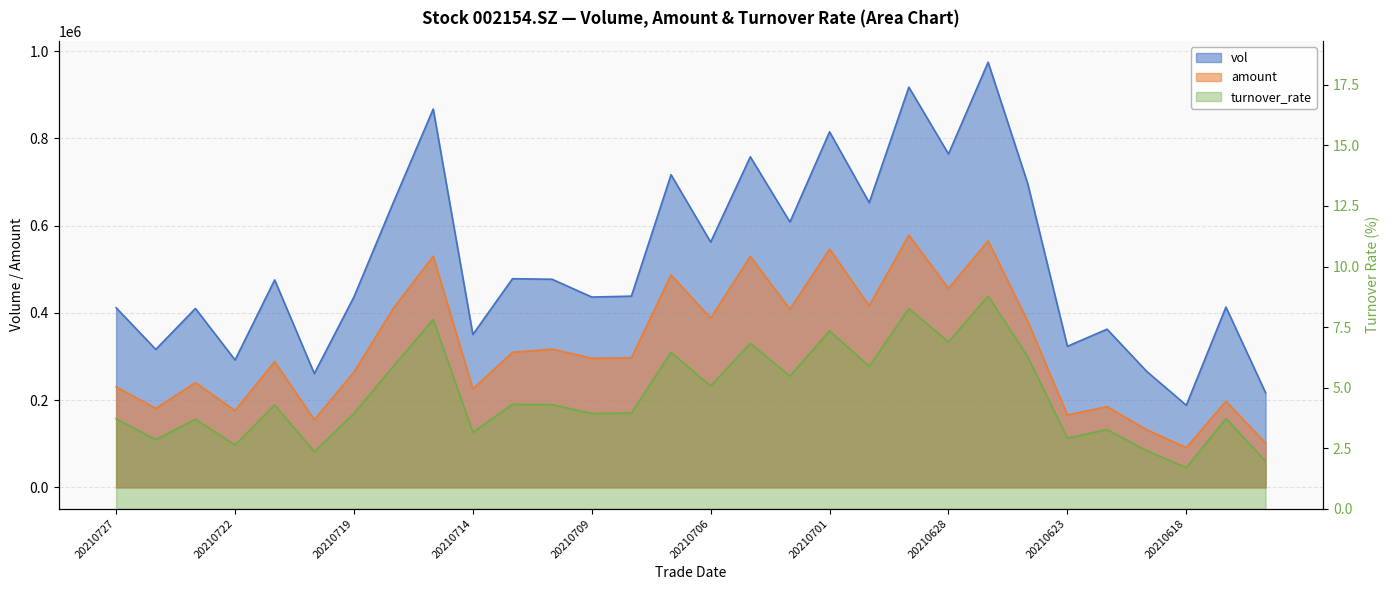

Reading left to right, extract all data points from this chart.

vol: 20210727=411749.9	20210726=316262.8	20210723=410148.2	20210722=292049.0	20210721=475514.7	20210720=260952.8	20210719=436647.1	20210716=654330.5	20210715=867220.1	20210714=350479.6	20210713=478342.7	20210712=477053.1	20210709=436283.6	20210708=438348.6	20210707=716638.4	20210706=562357.5	20210705=757745.7	20210702=608162.8	20210701=814947.3	20210630=652611.1	20210629=917308.8	20210628=764271.4	20210625=974504.0	20210624=695994.4	20210623=323415.2	20210622=362627.1	20210621=265939.5	20210618=188288.1	20210617=413238.8	20210616=216971.9
amount: 20210727=230301.6	20210726=181052.7	20210723=240137.1	20210722=176133.3	20210721=288301.7	20210720=155093.3	20210719=264343.5	20210716=411235.0	20210715=530016.4	20210714=225903.2	20210713=309529.2	20210712=316972.6	20210709=296106.3	20210708=296990.3	20210707=486932.5	20210706=387961.3	20210705=529581.5	20210702=408450.5	20210701=546255.7	20210630=416244.8	20210629=578166.0	20210628=455905.7	20210625=564986.0	20210624=380724.7	20210623=165910.5	20210622=185038.4	20210621=132158.7	20210618=90956.5	20210617=197363.3	20210616=101820.3
turnover_rate: 20210727=3.7	20210726=2.8	20210723=3.7	20210722=2.6	20210721=4.3	20210720=2.4	20210719=3.9	20210716=5.9	20210715=7.8	20210714=3.2	20210713=4.3	20210712=4.3	20210709=3.9	20210708=3.9	20210707=6.5	20210706=5.1	20210705=6.8	20210702=5.5	20210701=7.3	20210630=5.9	20210629=8.3	20210628=6.9	20210625=8.8	20210624=6.3	20210623=2.9	20210622=3.3	20210621=2.4	20210618=1.7	20210617=3.7	20210616=2.0